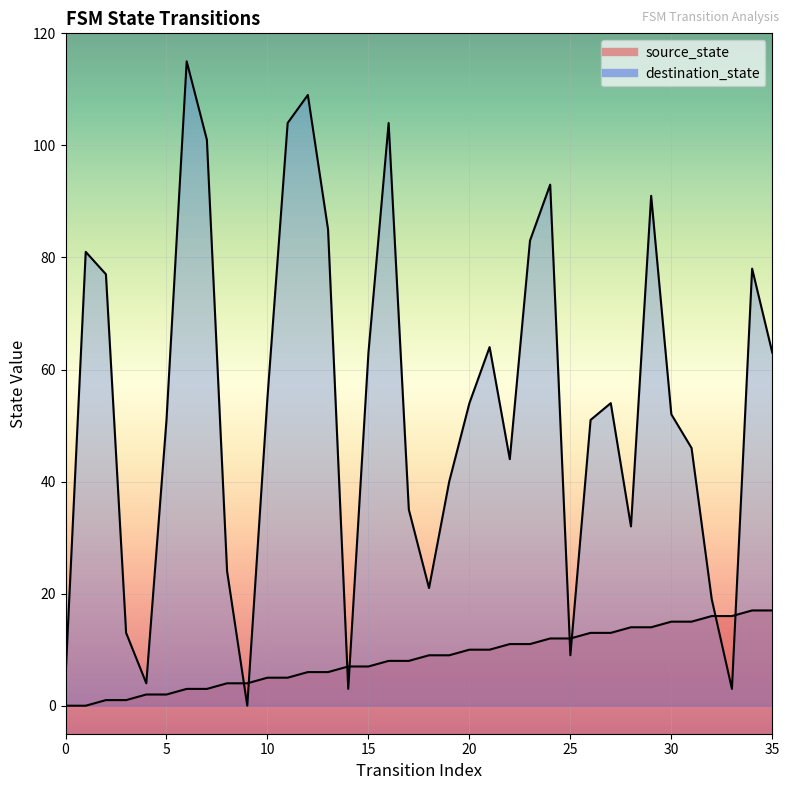

Does the chart display data point markers on the line(s)?

No